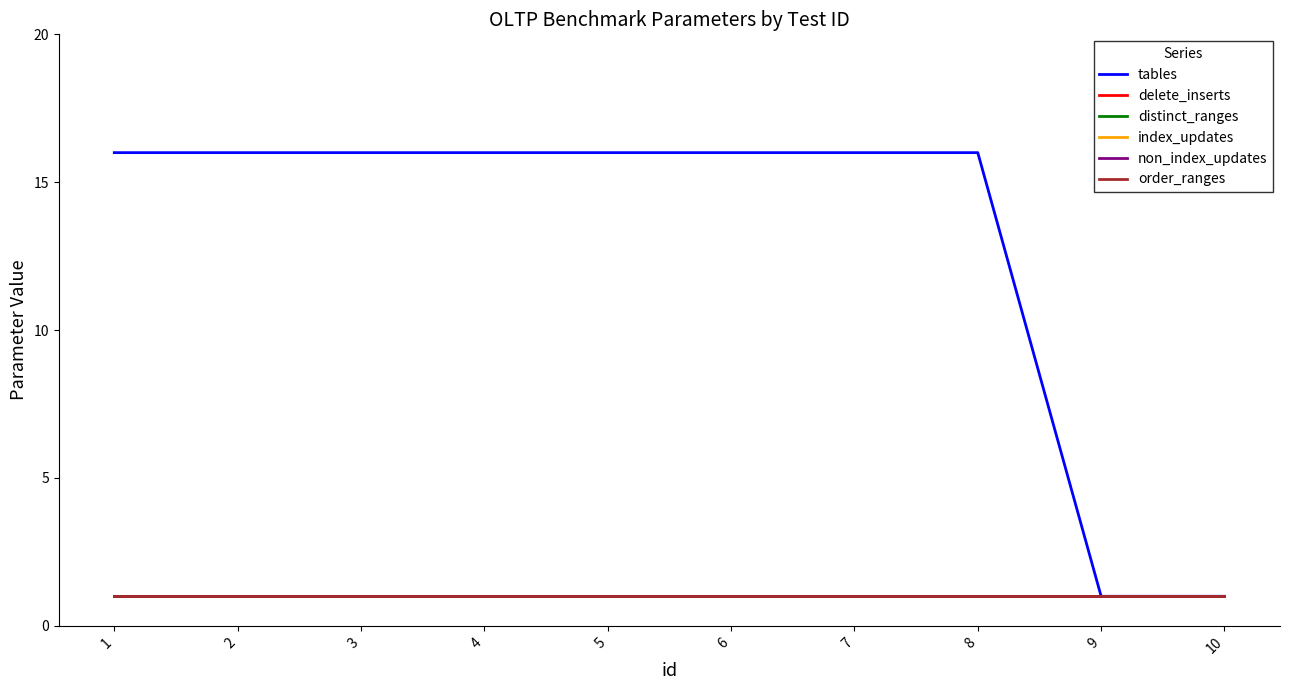

Which series changed the most between 2 and 4?

tables